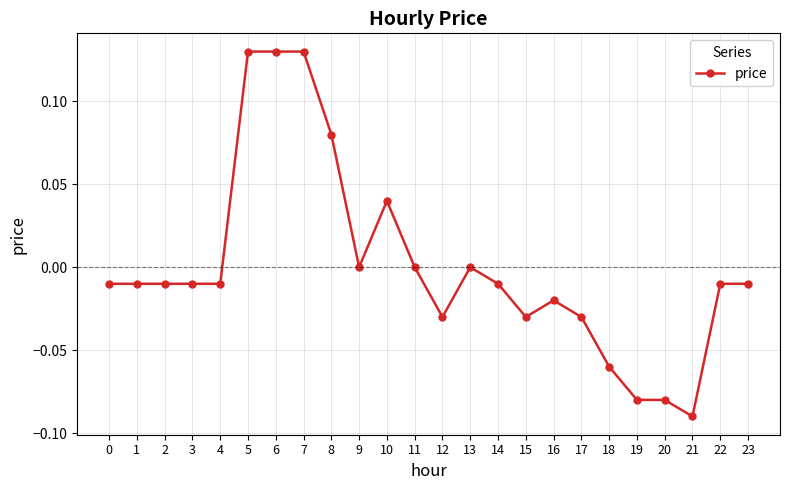

How many series are shown in this chart?

1